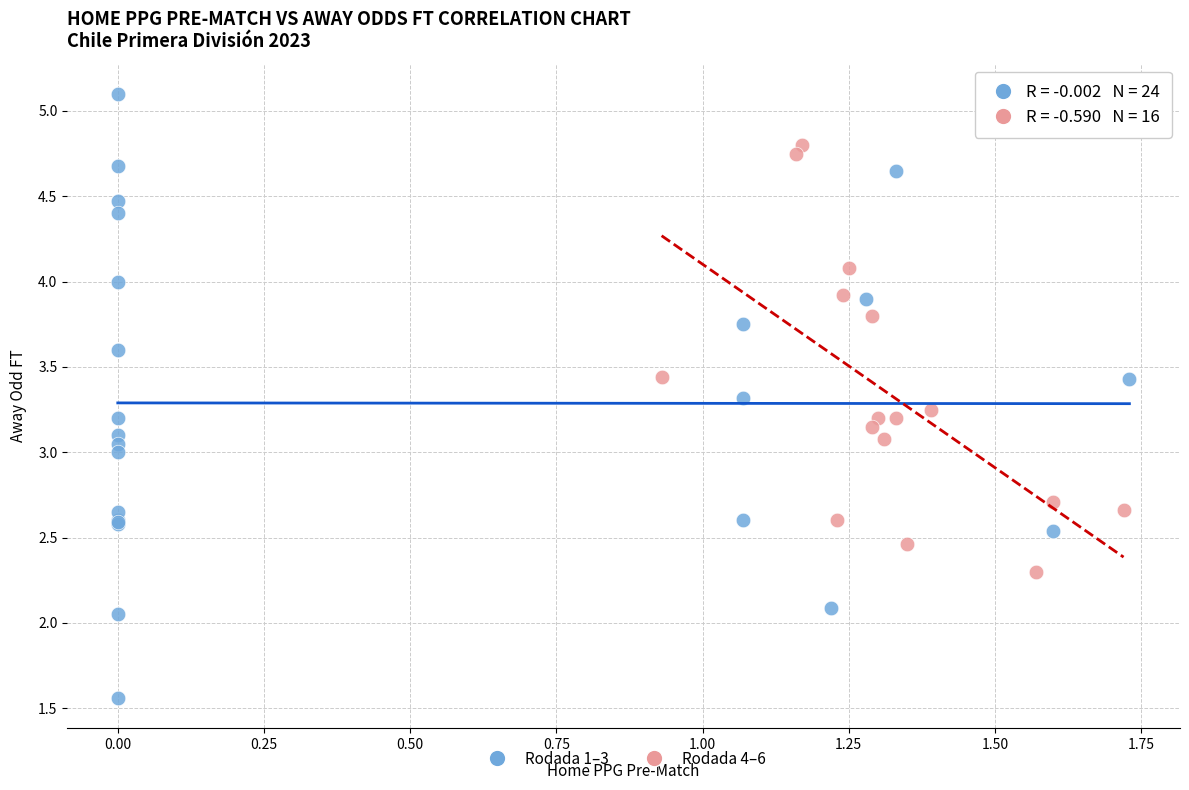

Which series contains the highest Y value?

Rodada 1–3